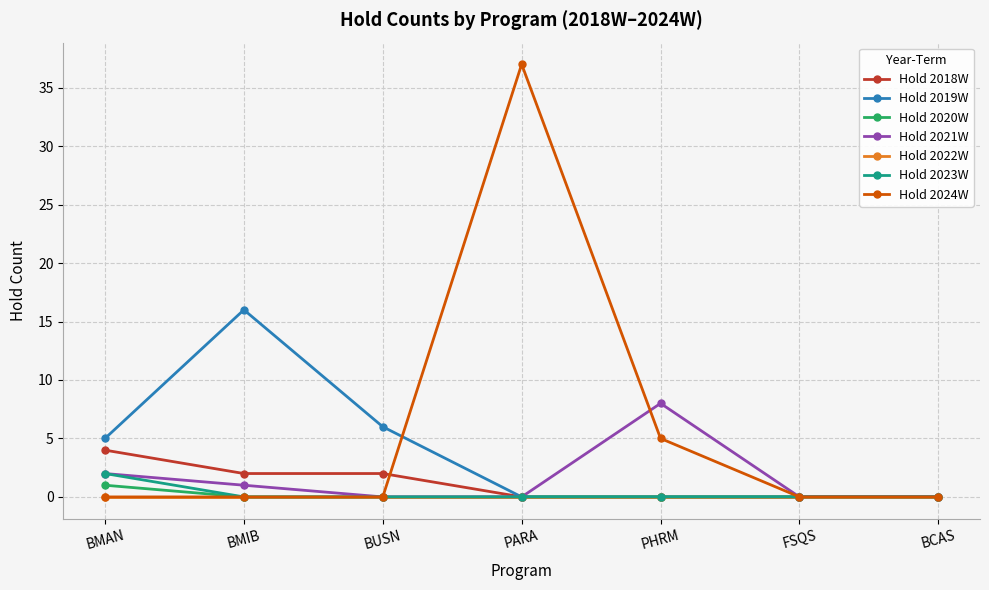

The value of Hold 2018W at BUSN is 4. True or false?

False